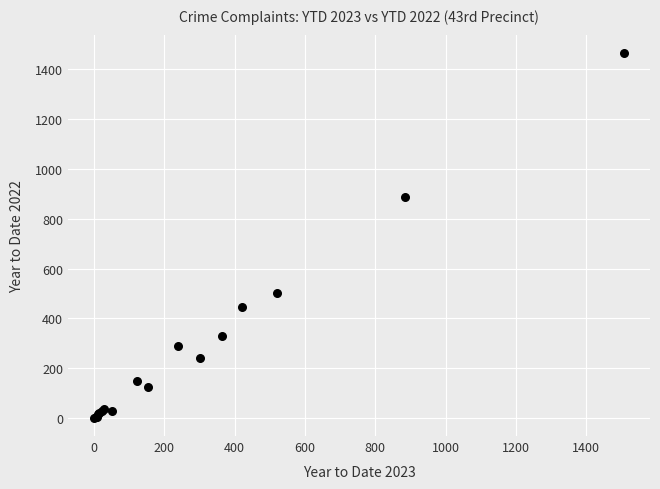

What Y value in the scatter plot is closest to 733?

889